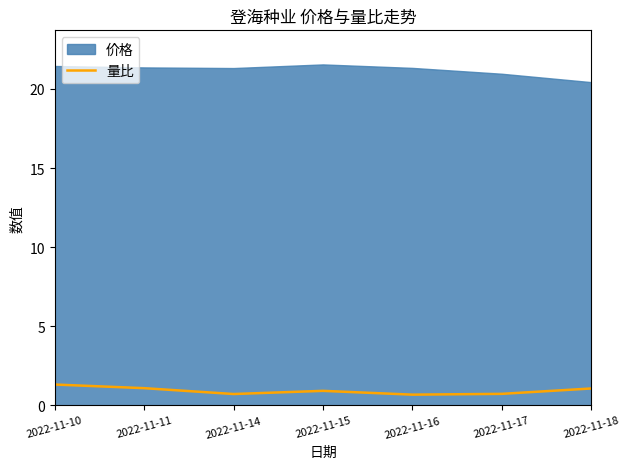

True or false: 量比 has a value of 0.9 at 2022-11-15.

True